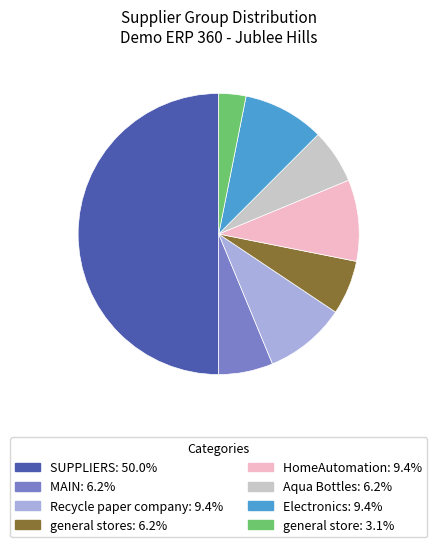

How many slices are in this pie chart?

8